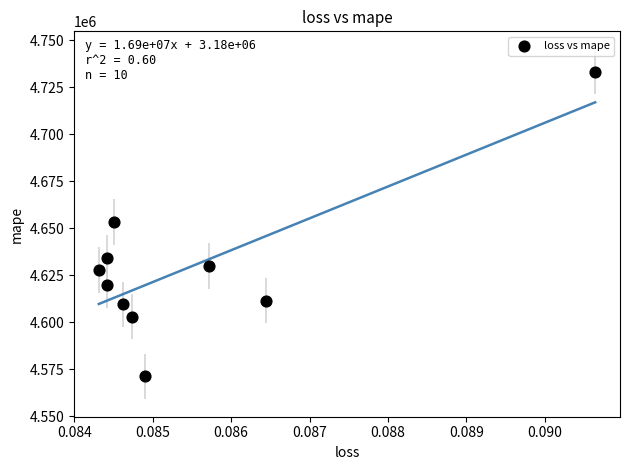

What is the range of Y values (max minus min)?

161956.5